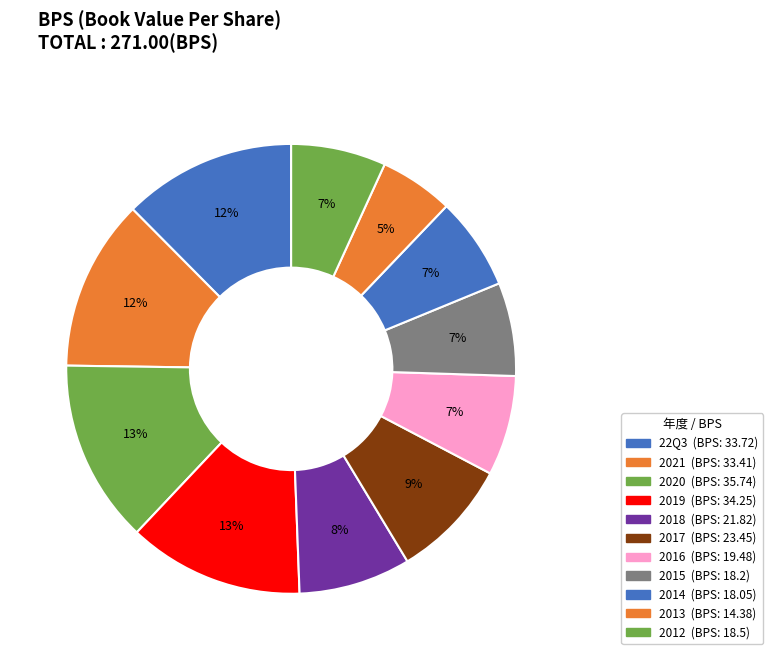

Approximately how many times larger is the value at 2017 compared to 2013?

1.6